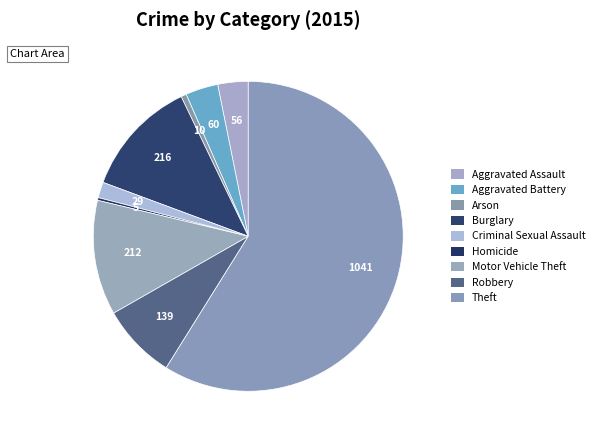

How many segments does this pie chart have?

9